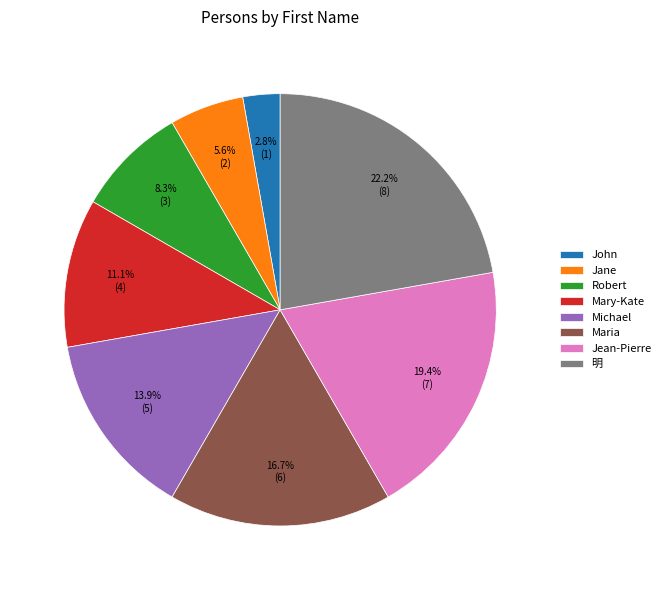

Is it true that Robert is 8% of the pie?

True